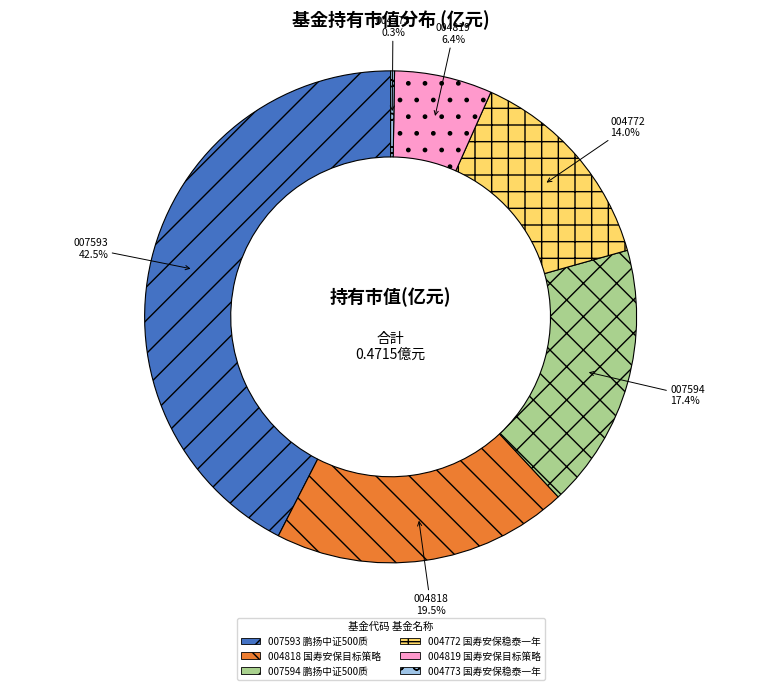

Is there any slice that represents more than half of the pie?

No